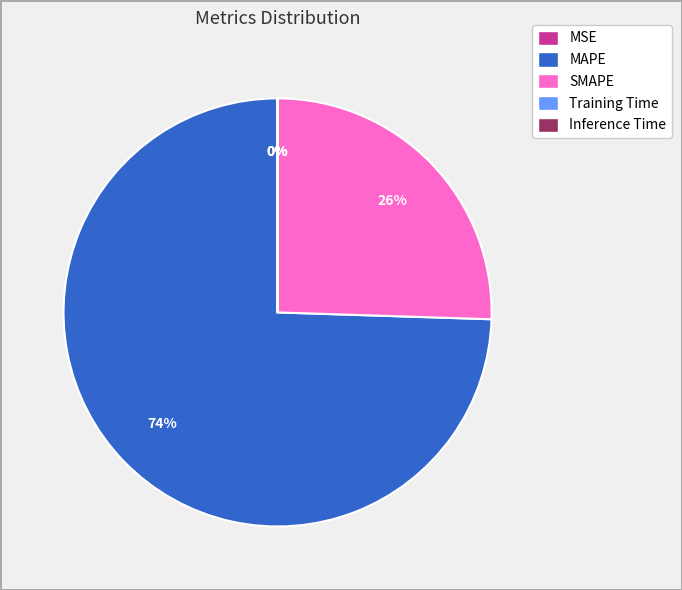

Is the sum of SMAPE and MAPE greater than half?

Yes